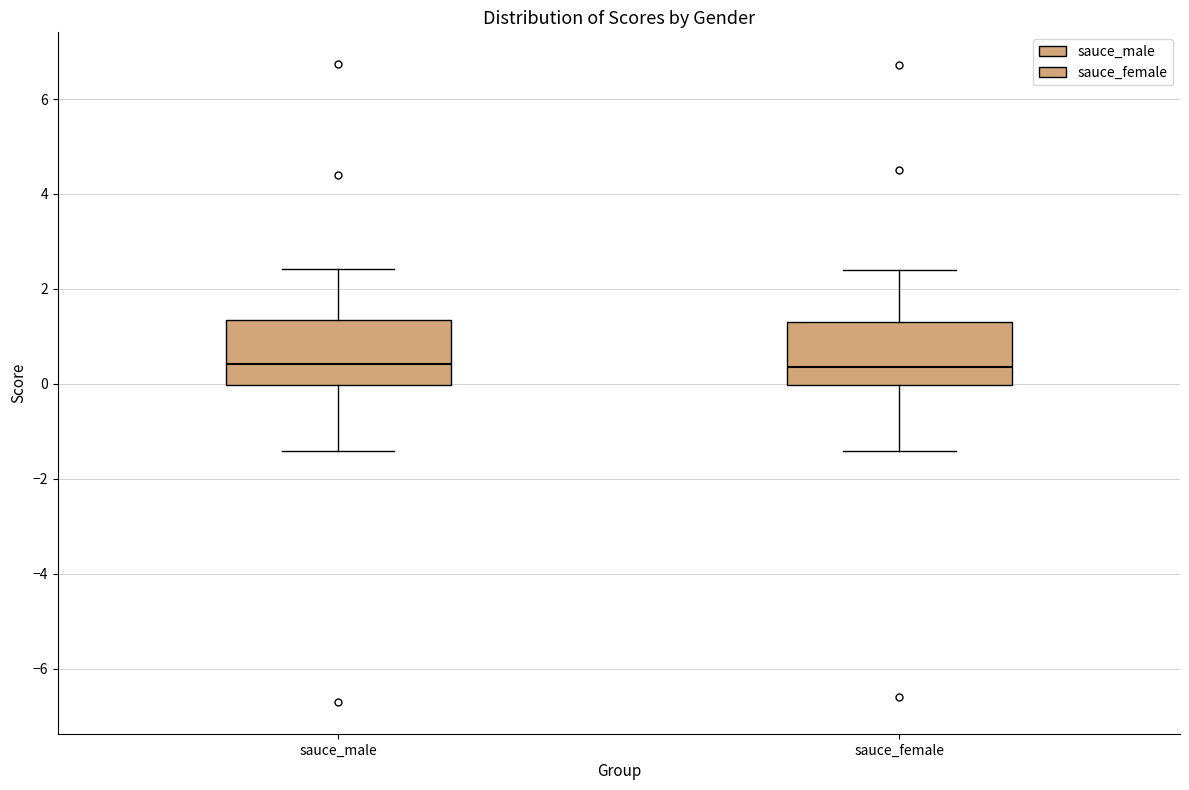

Reading left to right, transcribe this box plot: for each box, give where its median line is, the range the box spans, and where its two whiskers end, as read against the y-axis. The values are not printed on the chart, so give them approximately, as read against the axis.

sauce_male: median 0.4, box 0.0 to 1.4, whiskers -1.4 to 2.4
sauce_female: median 0.4, box 0.0 to 1.4, whiskers -1.4 to 2.4